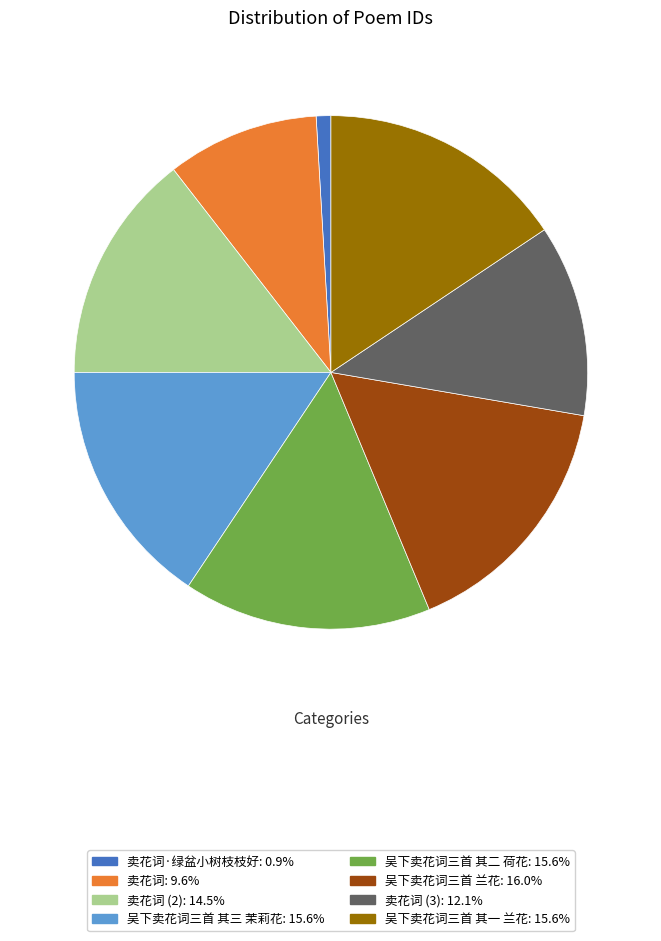

Does any single category account for the majority?

No